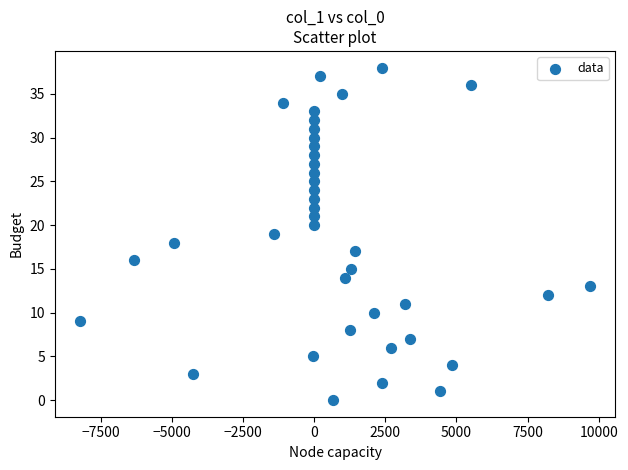

What is the range of Y values (max minus min)?

38